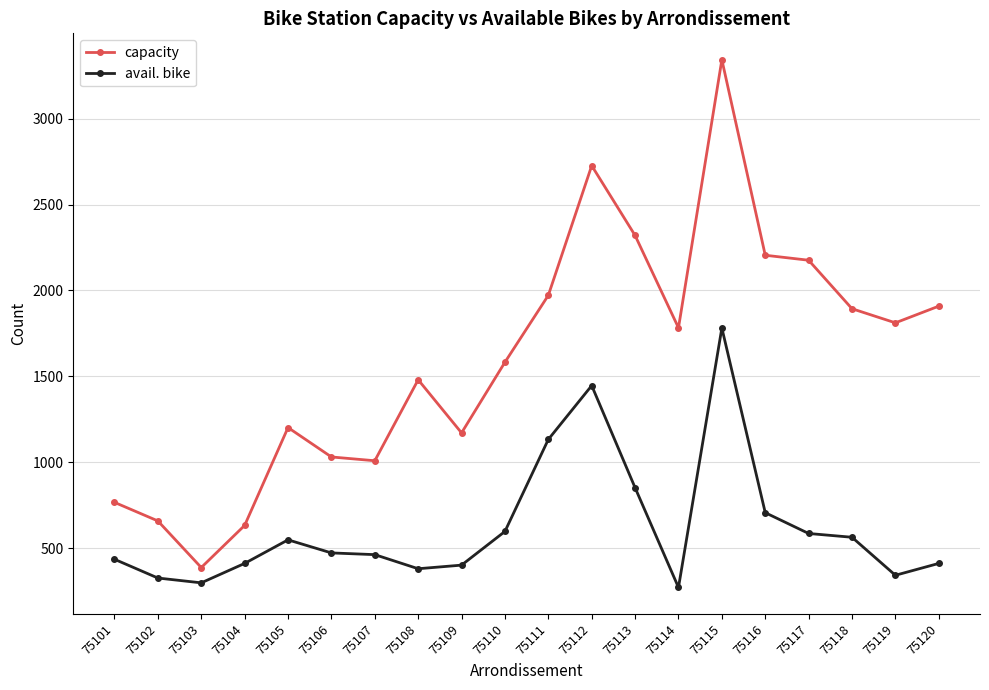

Rank the series by their maximum value, from lowest to highest.

avail. bike, capacity